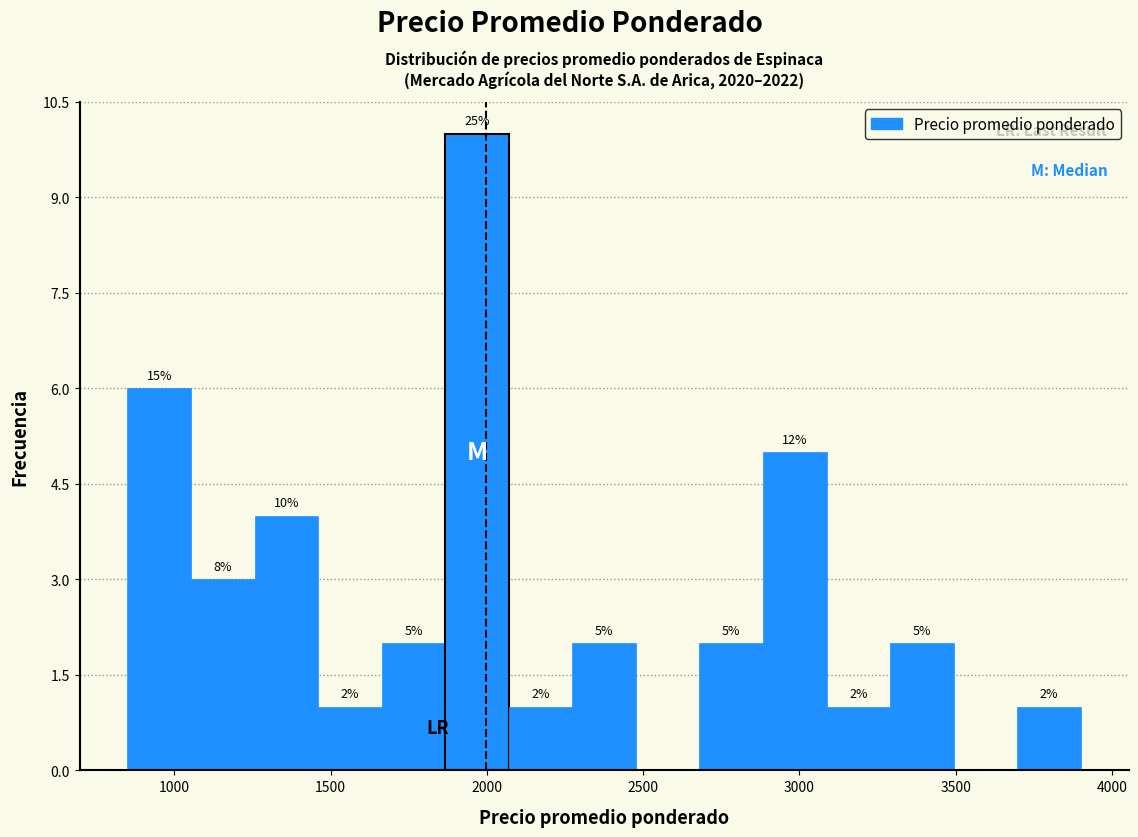

Over which range of the x-axis is the bar tallest?

1850 to 2050